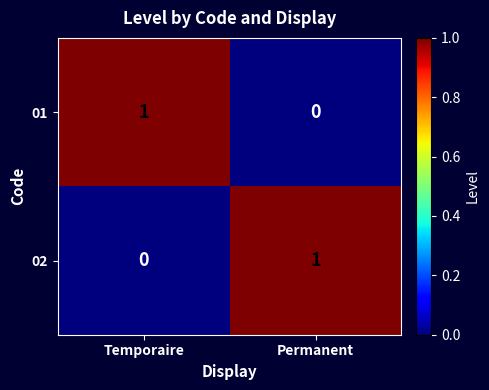

At which label does 01 reach its peak?

Temporaire